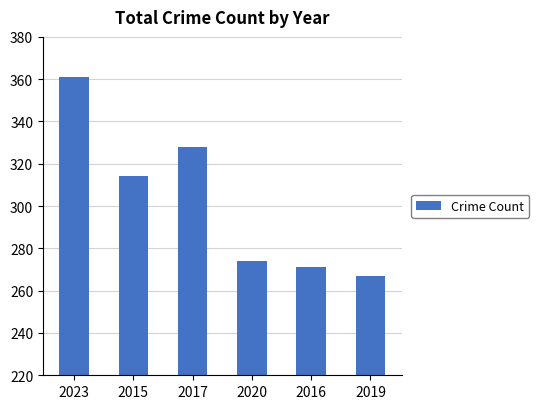

At which category does the chart reach its peak across all series?

2023